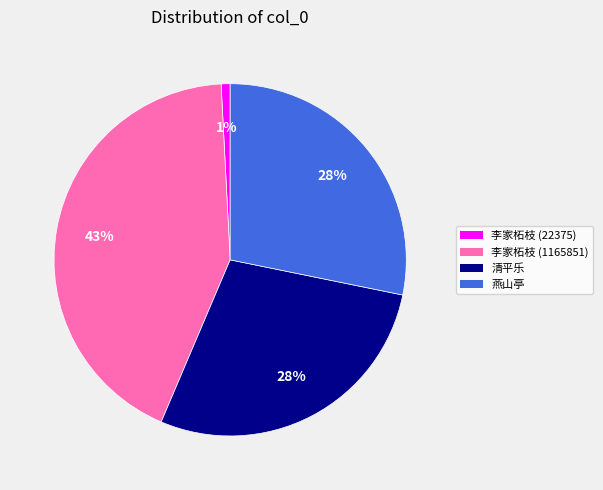

How many segments does this pie chart have?

4